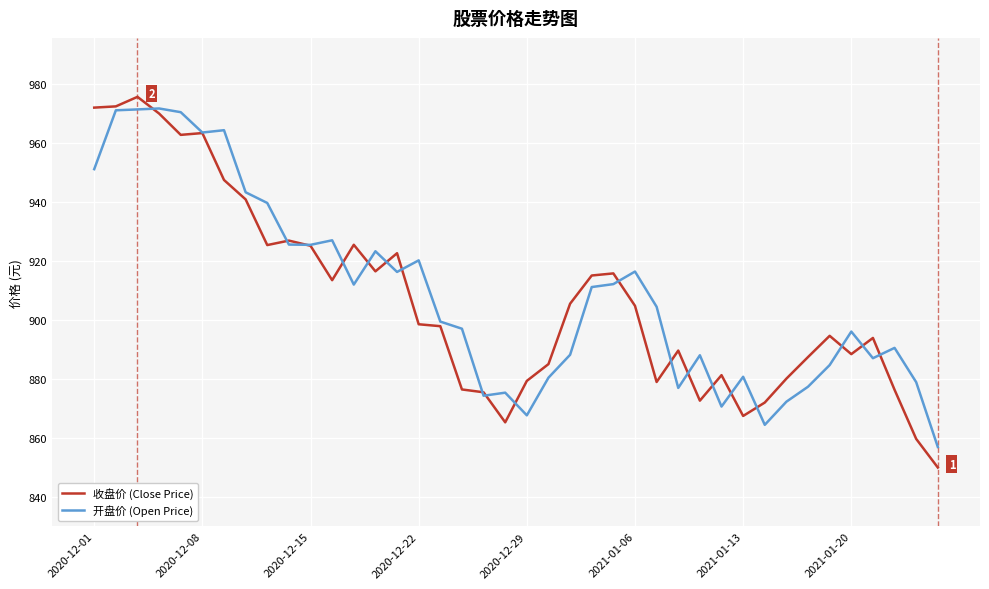

What is the maximum value shown in the chart?

975.6